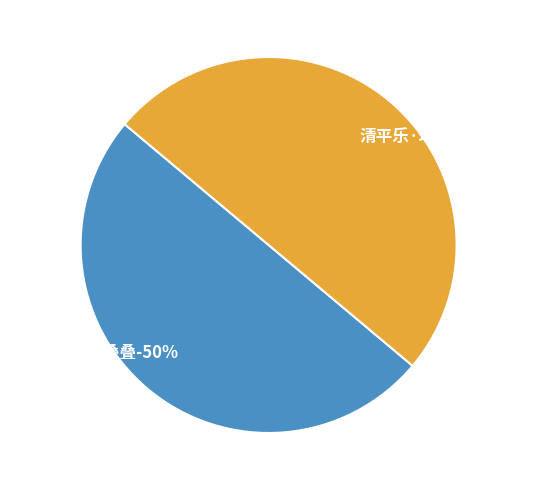

Which has a higher value, 清平乐·瑶华叠叠 or 清平乐·瑶华品第?

清平乐·瑶华品第